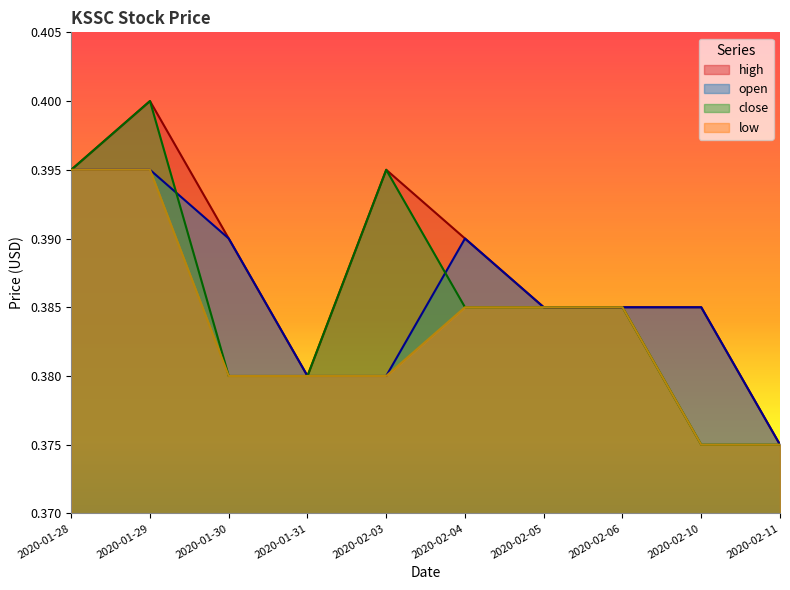

Is it true that close equals 0.7 at 2020-02-03?

False